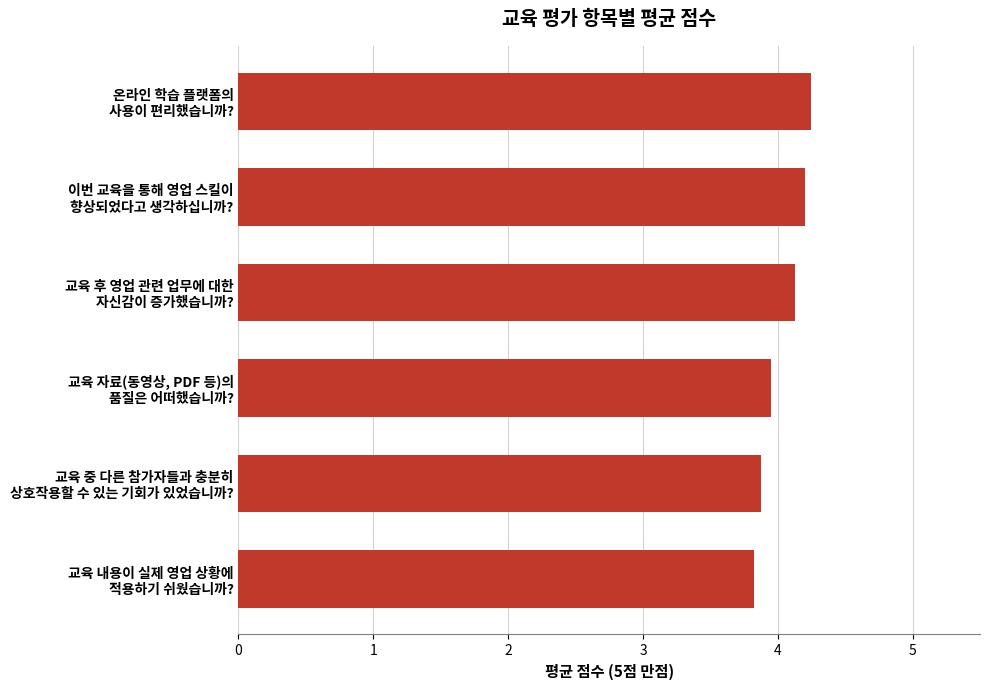

What is the difference between the maximum and second lowest values?

0.4